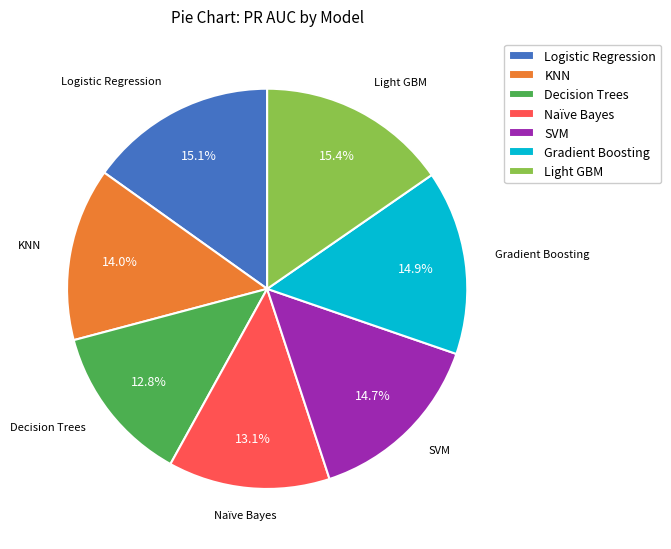

To the nearest percent, what is the difference between the largest and smallest slice percentages?

3%